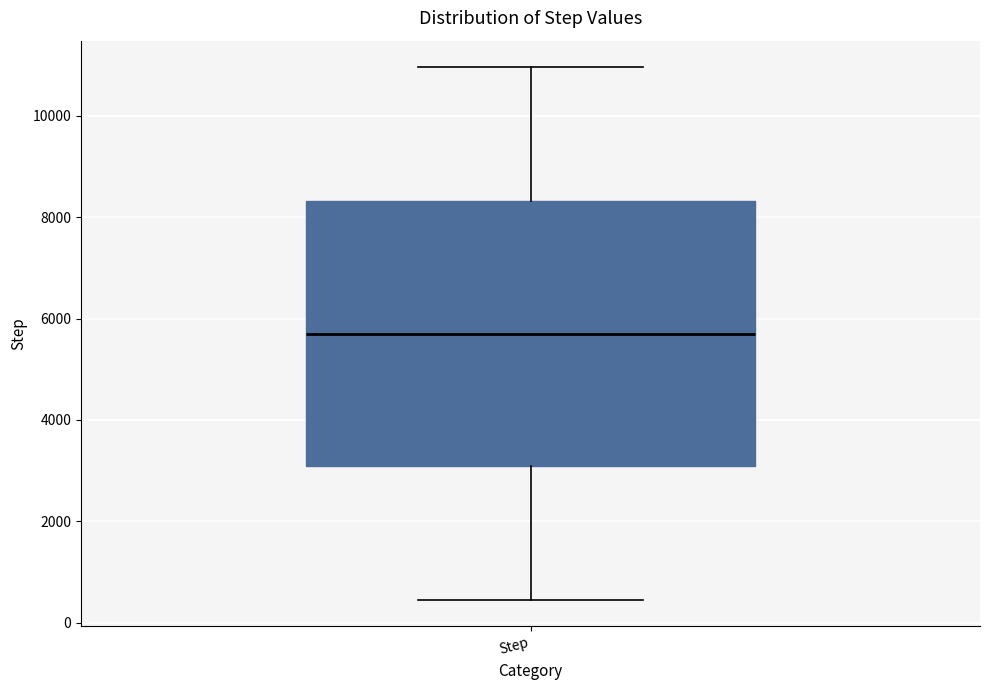

Transcribe this box plot: give where the median line is, the range the box spans, and where the two whiskers end, as read against the y-axis. The values are not printed on the chart, so give them approximately, as read against the axis.

median 5600, box 3000 to 8400, whiskers 400 to 11000